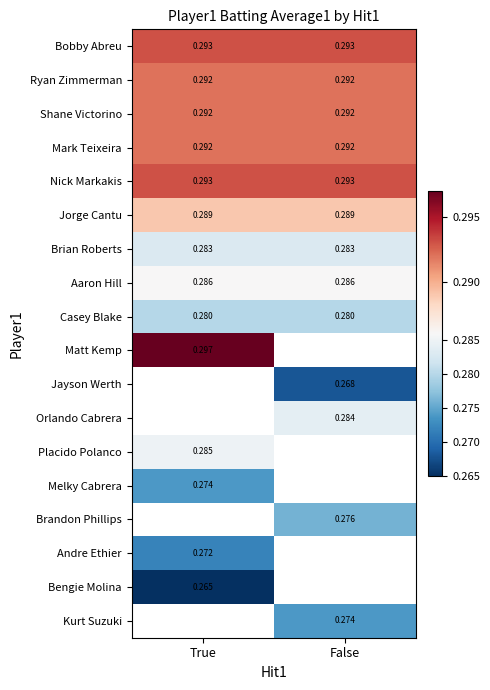

List the labels in order of Bobby Abreu value, smallest first.

True, False